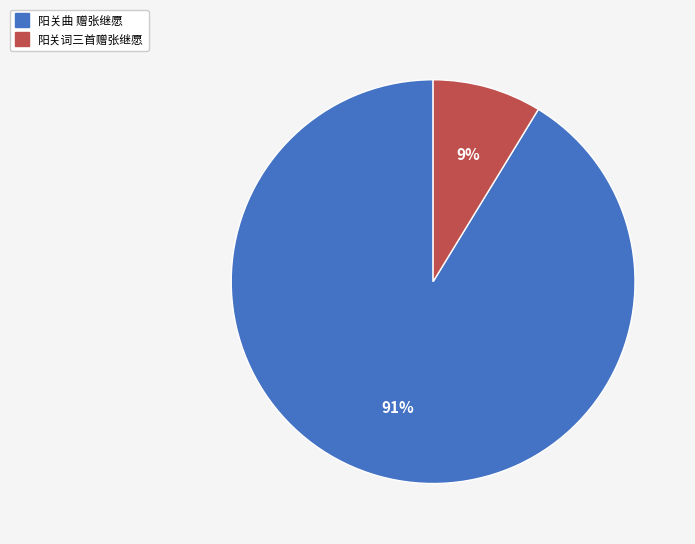

How many slices are in this pie chart?

2